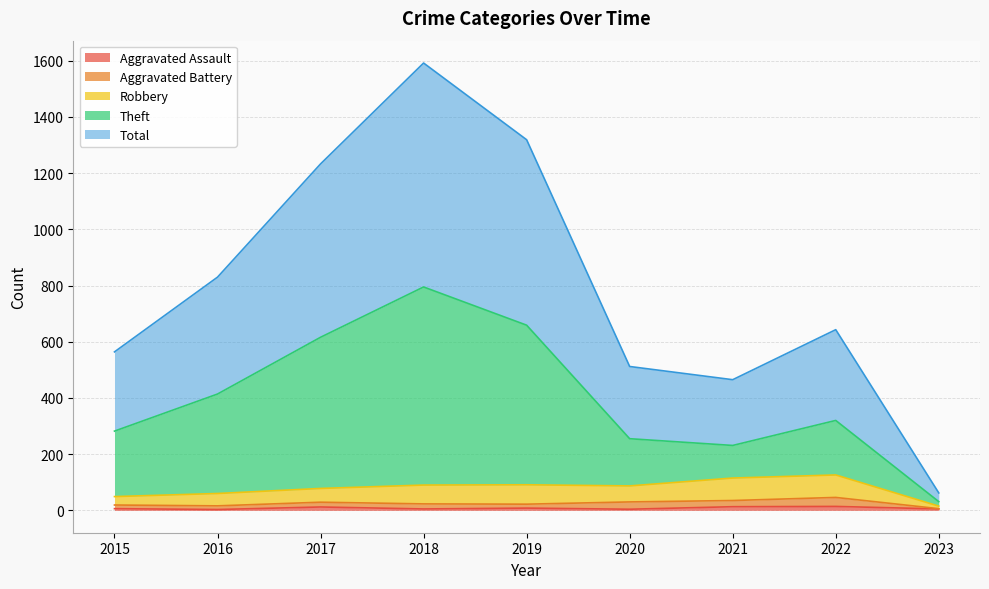

In Aggravated Assault, how many points are lower than both neighbors (excluding endpoints)?

3